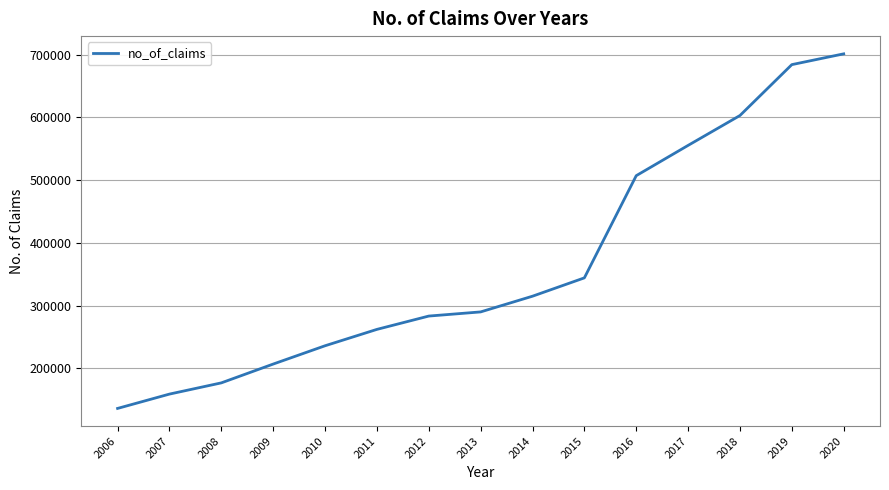

Reading left to right, list all the values displayed in this chart.

2006=135971	2007=158819	2008=176709	2009=206707	2010=235883	2011=262009	2012=283259	2013=289880	2014=314929	2015=344173	2016=507138	2017=555431	2018=603092	2019=684238	2020=701437